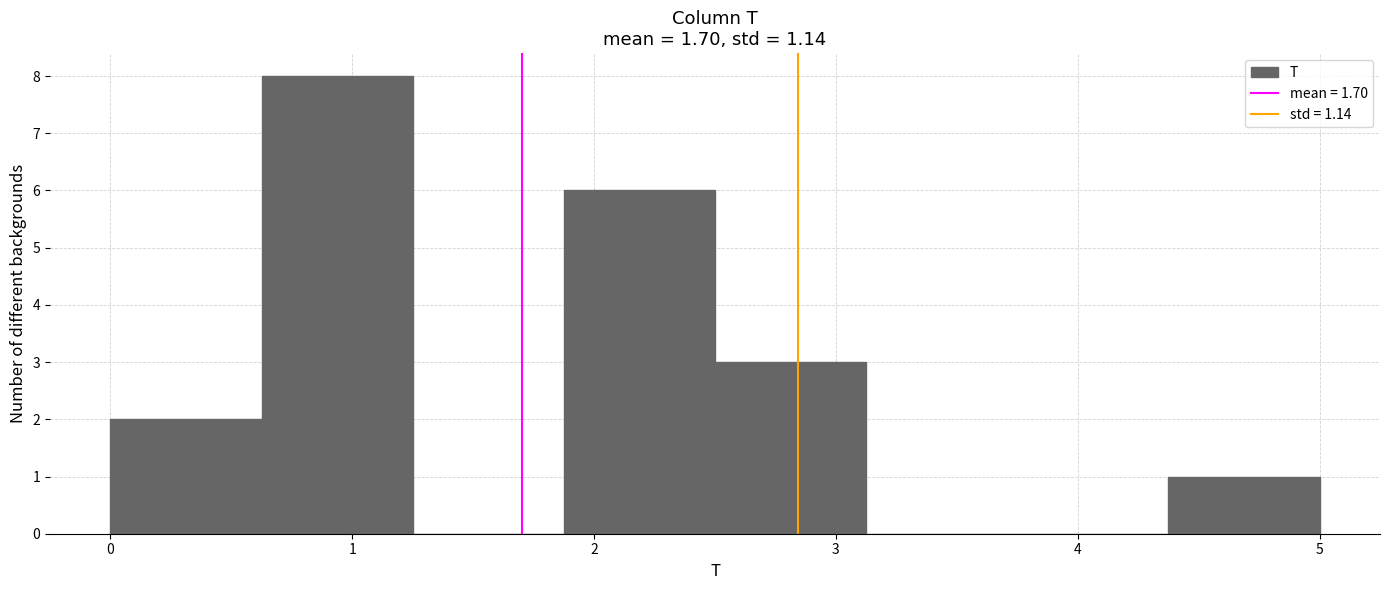

How tall is the bar that spans 4.4 to 5.0 on the x-axis? Neither the bar edges nor the heights are printed on the chart, so give them approximately, as read against the axes.

1